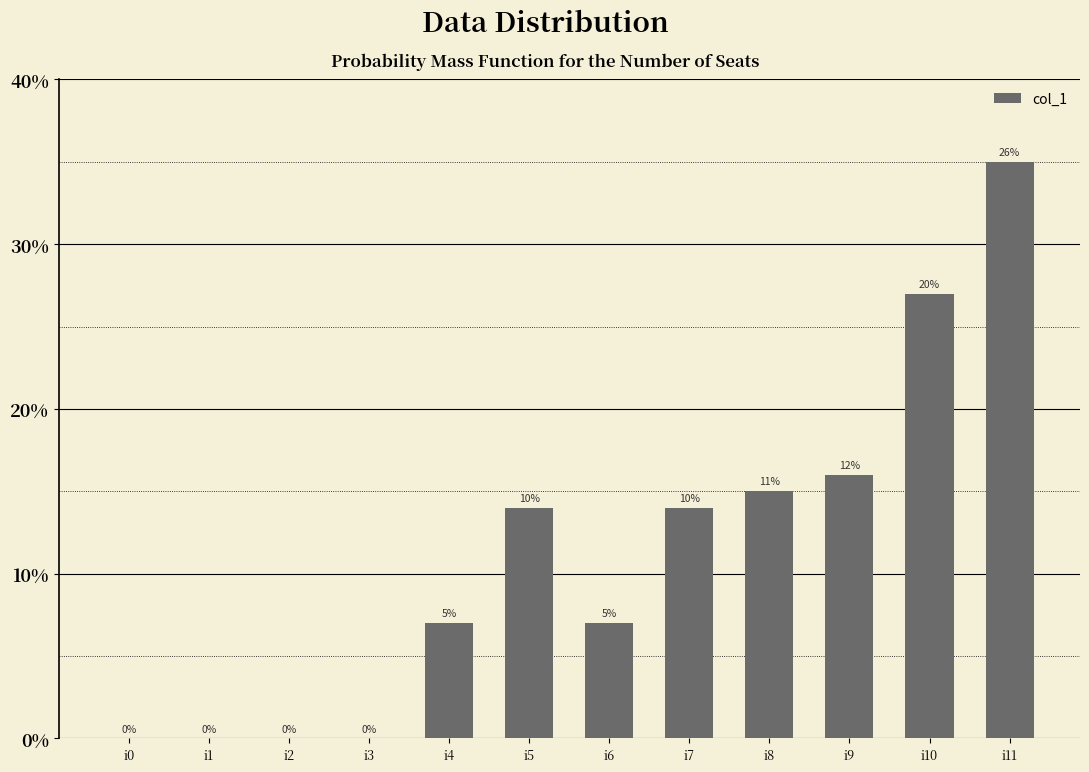

Which label corresponds to the largest value in the chart?

i11